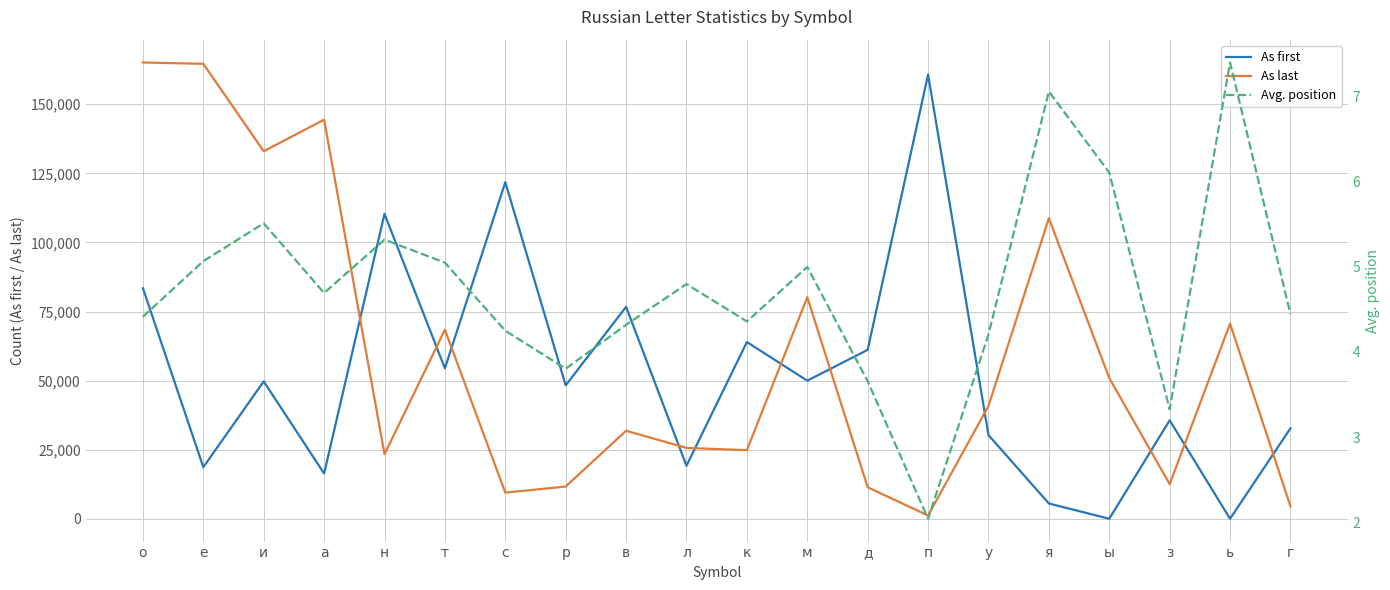

Between which two adjacent categories do As last and As first first intersect?

а and н